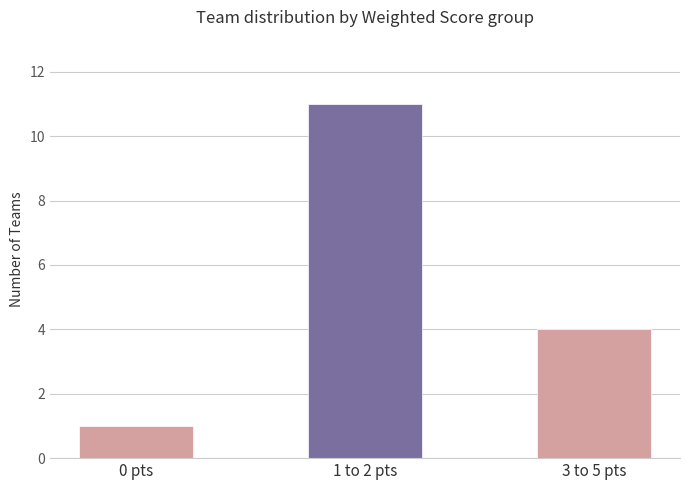

Which label corresponds to the smallest value in the chart?

0 pts